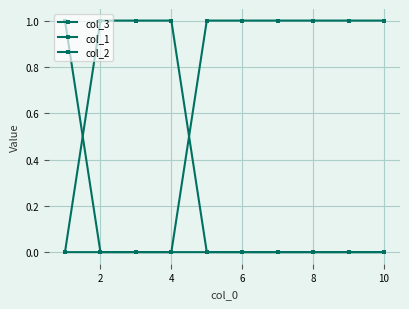

Which series ends up on top after the final intersection of col_2 and col_3?

col_3